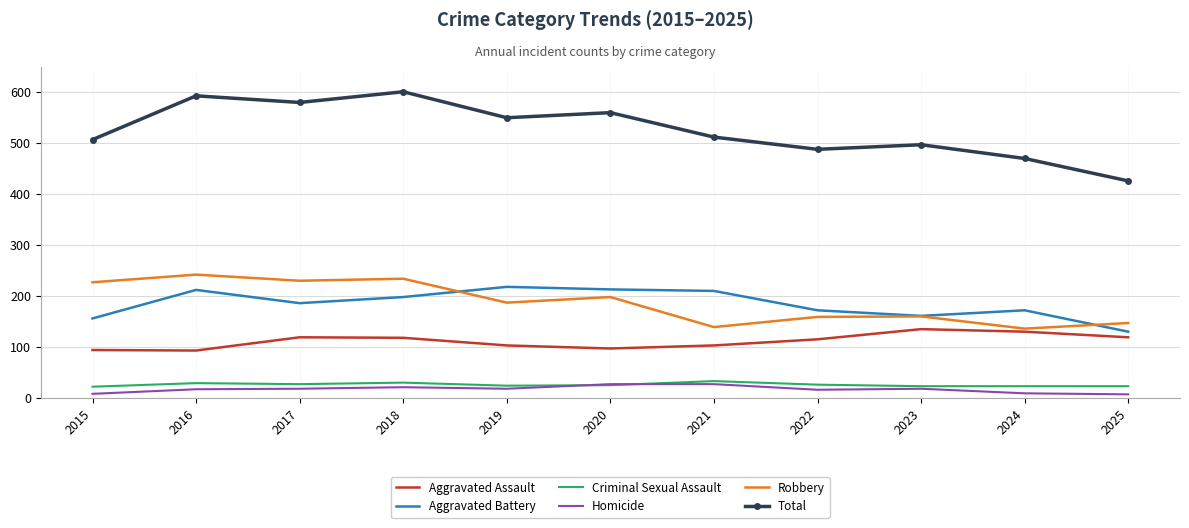

What is the difference between the Homicide values at 2023 and 2022?

2